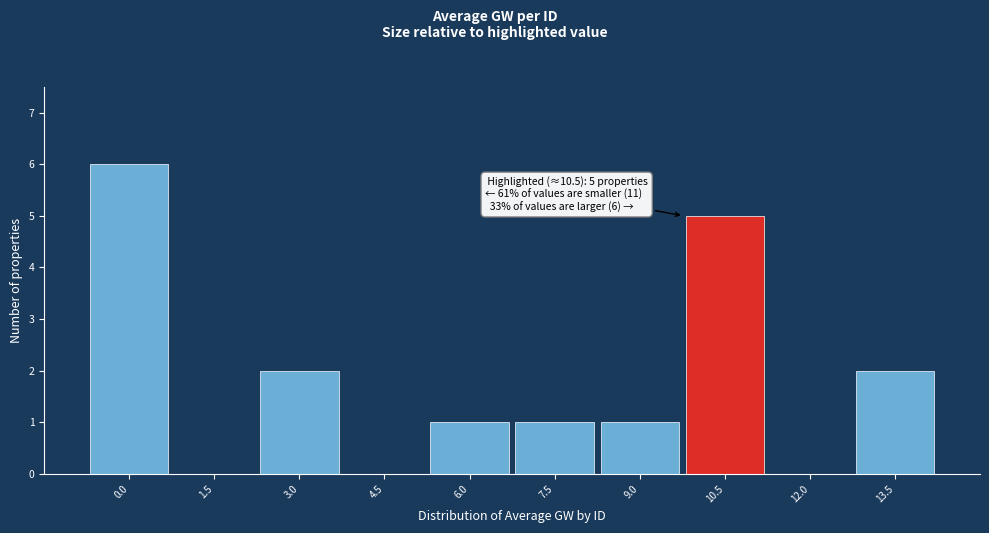

Reading left to right, list all the values displayed in this chart.

0.0=6	1.5=0	3.0=2	4.5=0	6.0=1	7.5=1	9.0=1	10.5=5	12.0=0	13.5=2